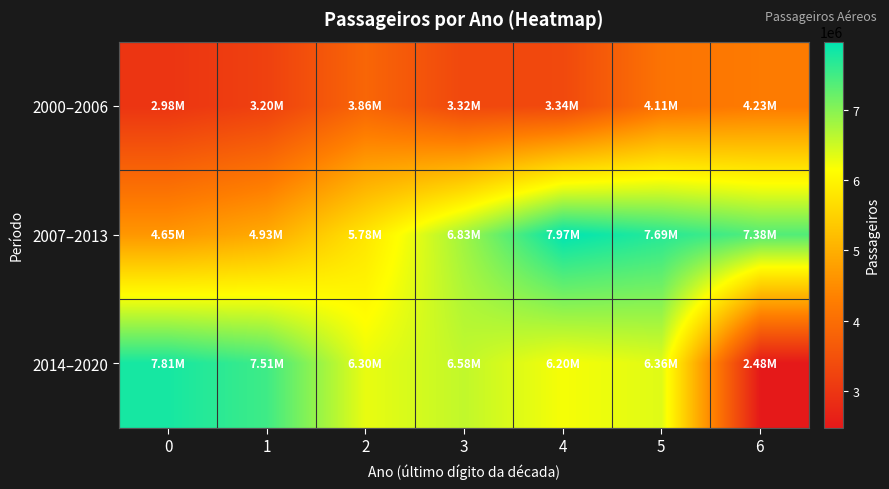

Rank the series at 2 from highest to lowest value.

2014–2020, 2007–2013, 2000–2006